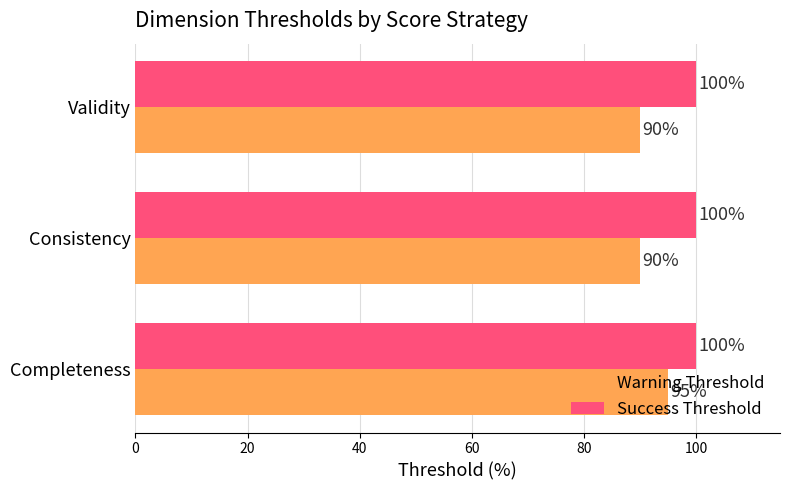

True or false: Success Threshold has a value of 22 at Completeness.

False